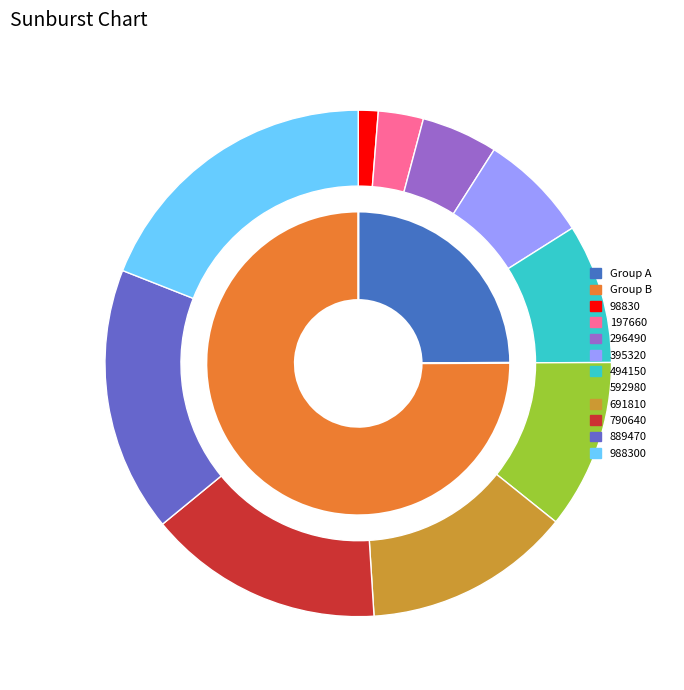

To the nearest percent, what portion does 592980 represent?

11%